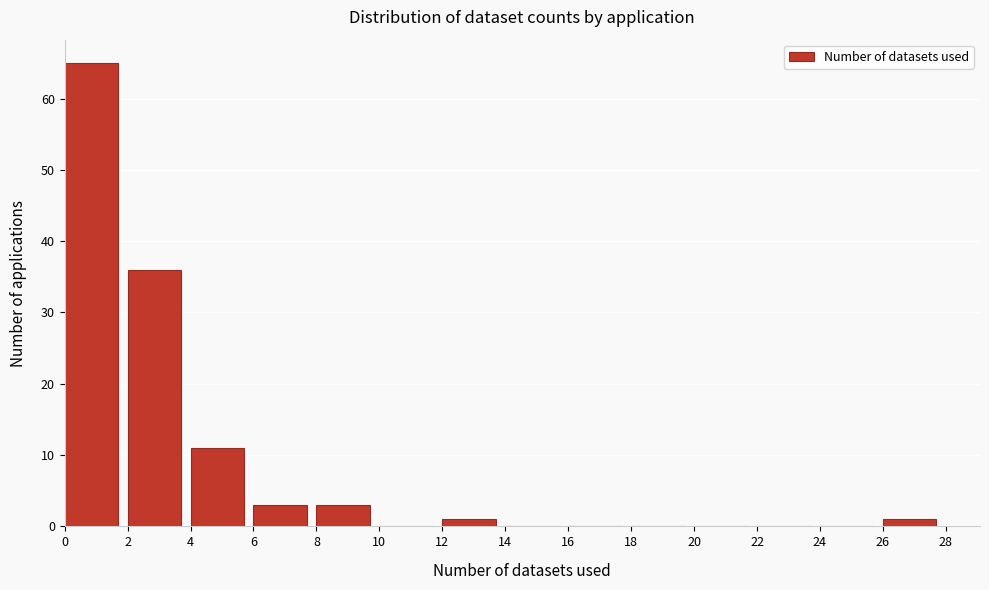

Reading left to right, list every bar in this chart as the range it spans on the x-axis followed by its height. The values are not printed on the chart, so give them approximately, as read against the axis.

0 to 2: 65
2 to 4: 36
4 to 6: 11
6 to 8: 3
8 to 10: 3
10 to 12: 0
12 to 14: 1
14 to 16: 0
16 to 18: 0
18 to 20: 0
20 to 22: 0
22 to 24: 0
24 to 26: 0
26 to 28: 1